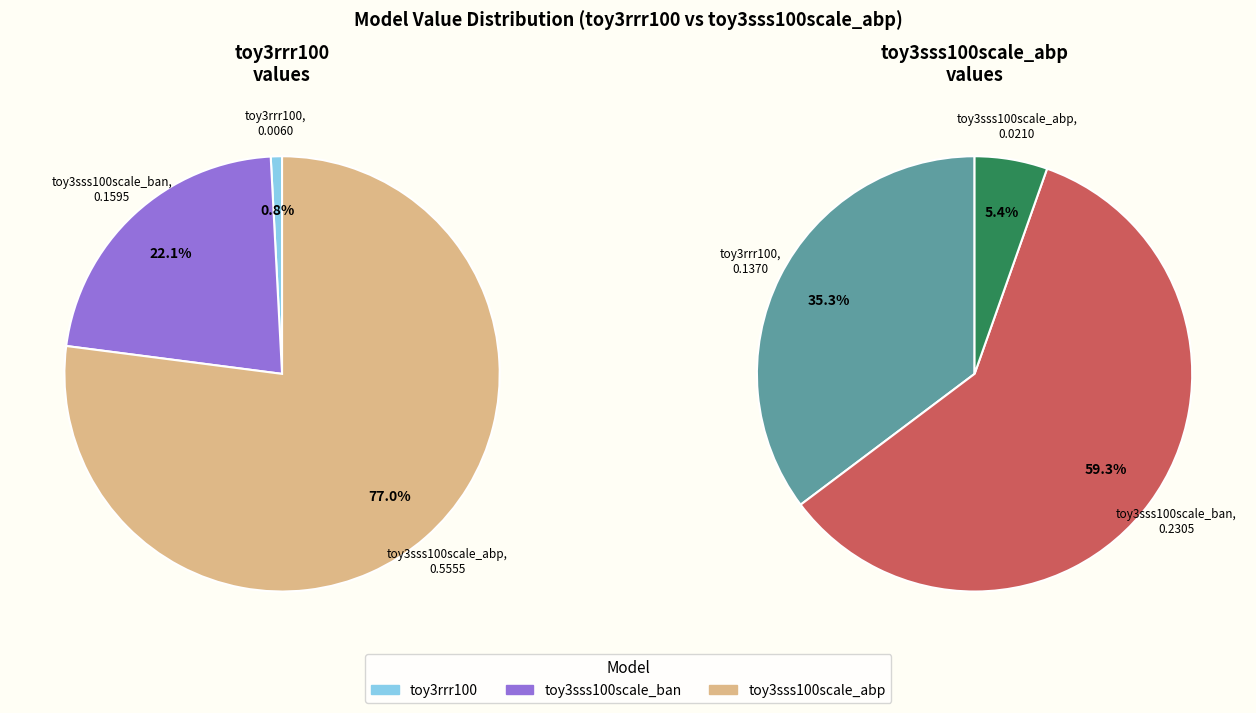

Is there any slice that represents more than half of the pie?

Yes